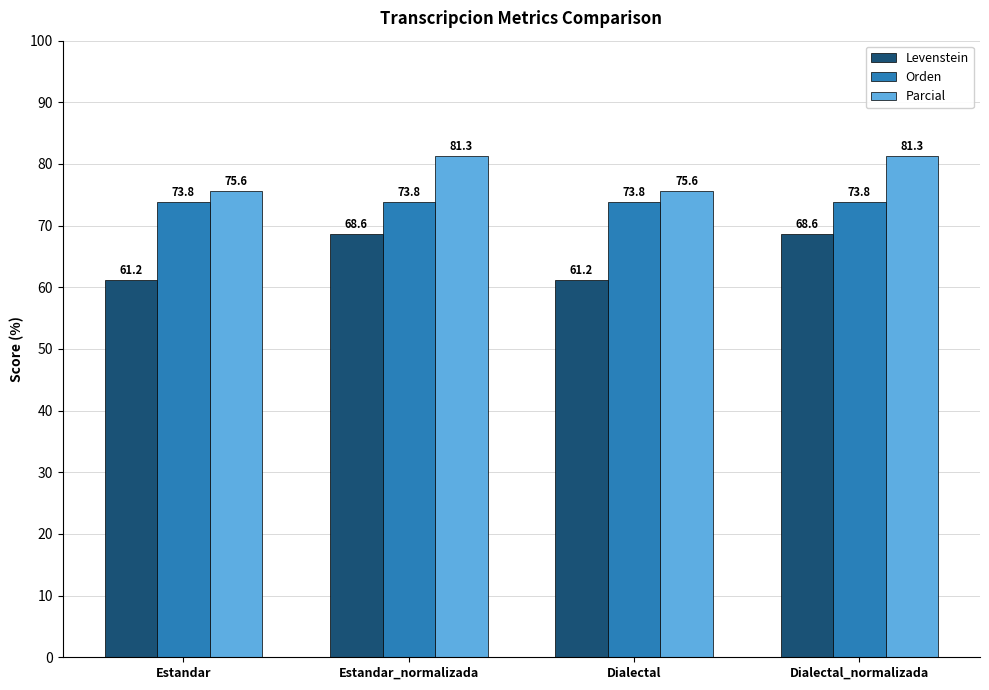

What are all the series names shown in the legend?

Levenstein, Orden, Parcial